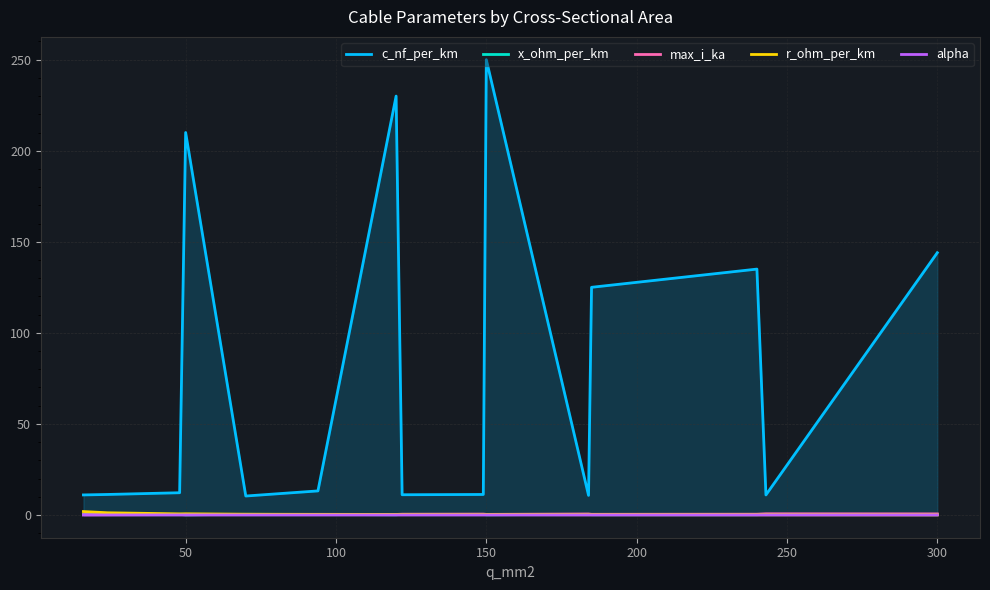

At which category is the sum across all series the highest?

150